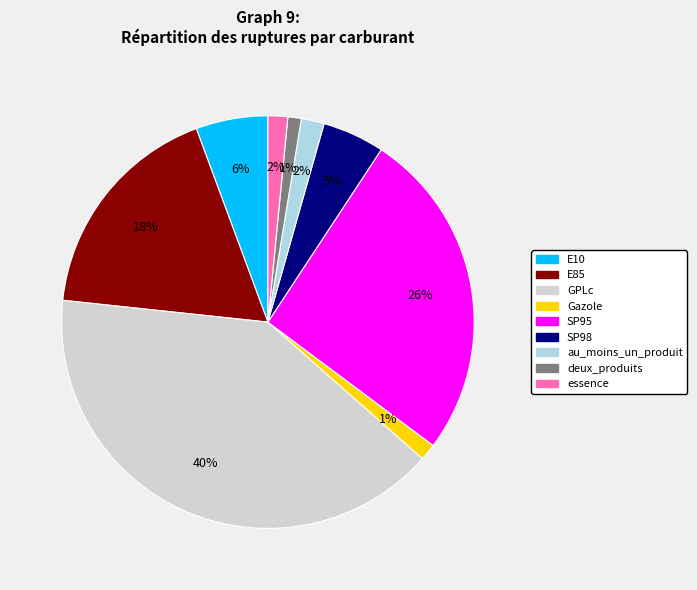

Which category has the biggest portion of the pie?

GPLc